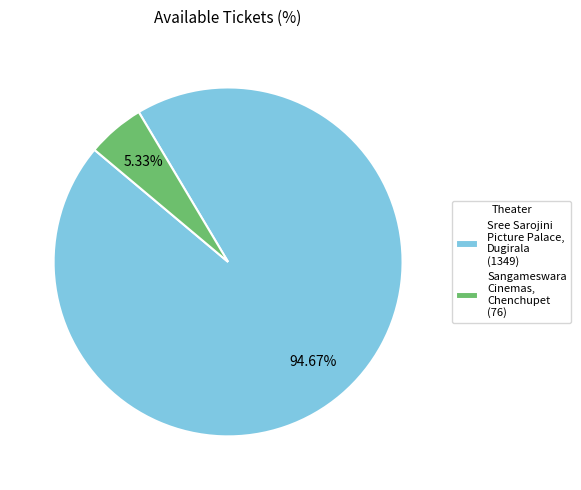

To the nearest percent, what percentage of the pie is Sangameswara Cinemas, Chenchupet?

5%